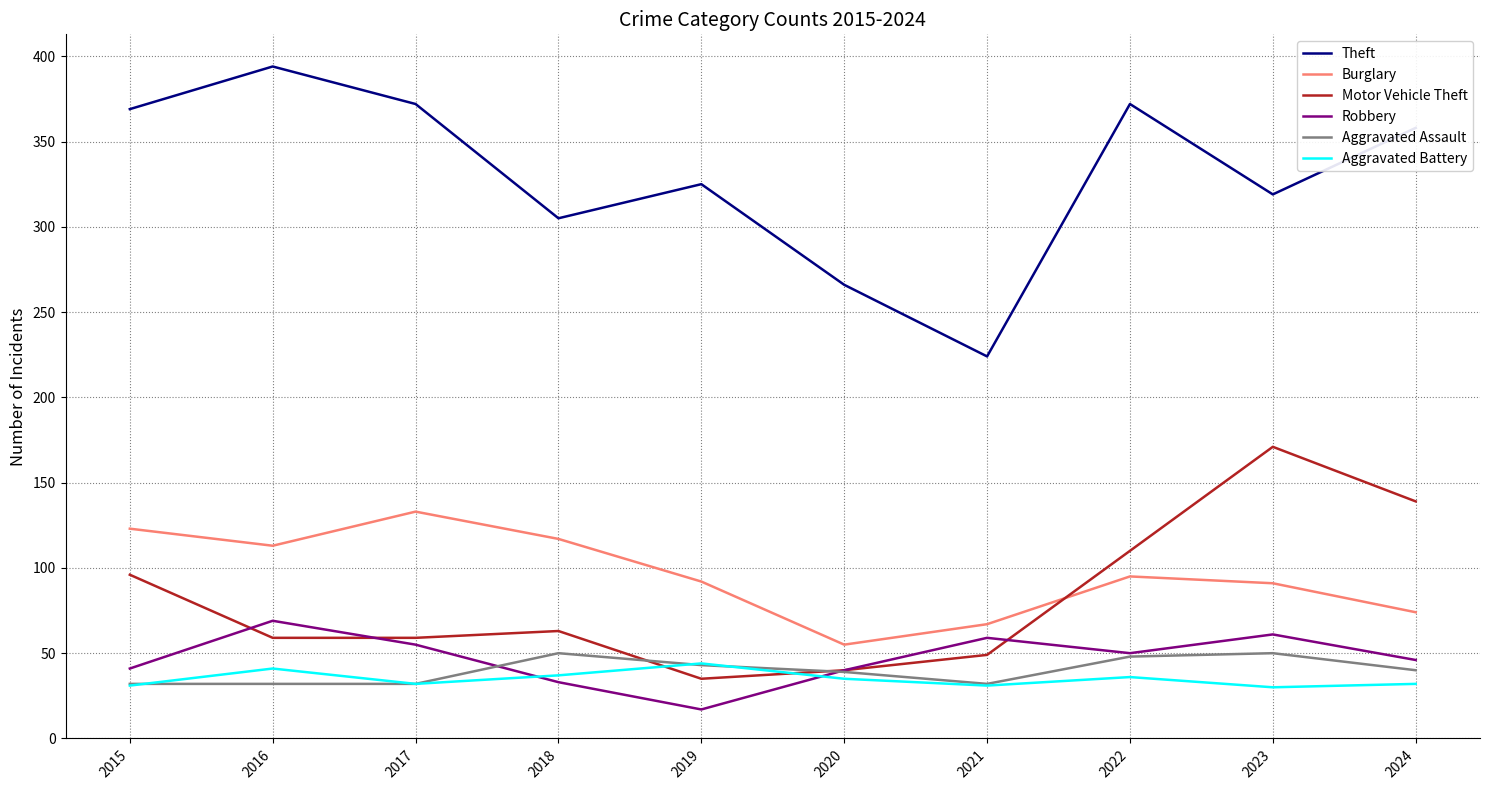

What is the total value across all series at 2015?

692